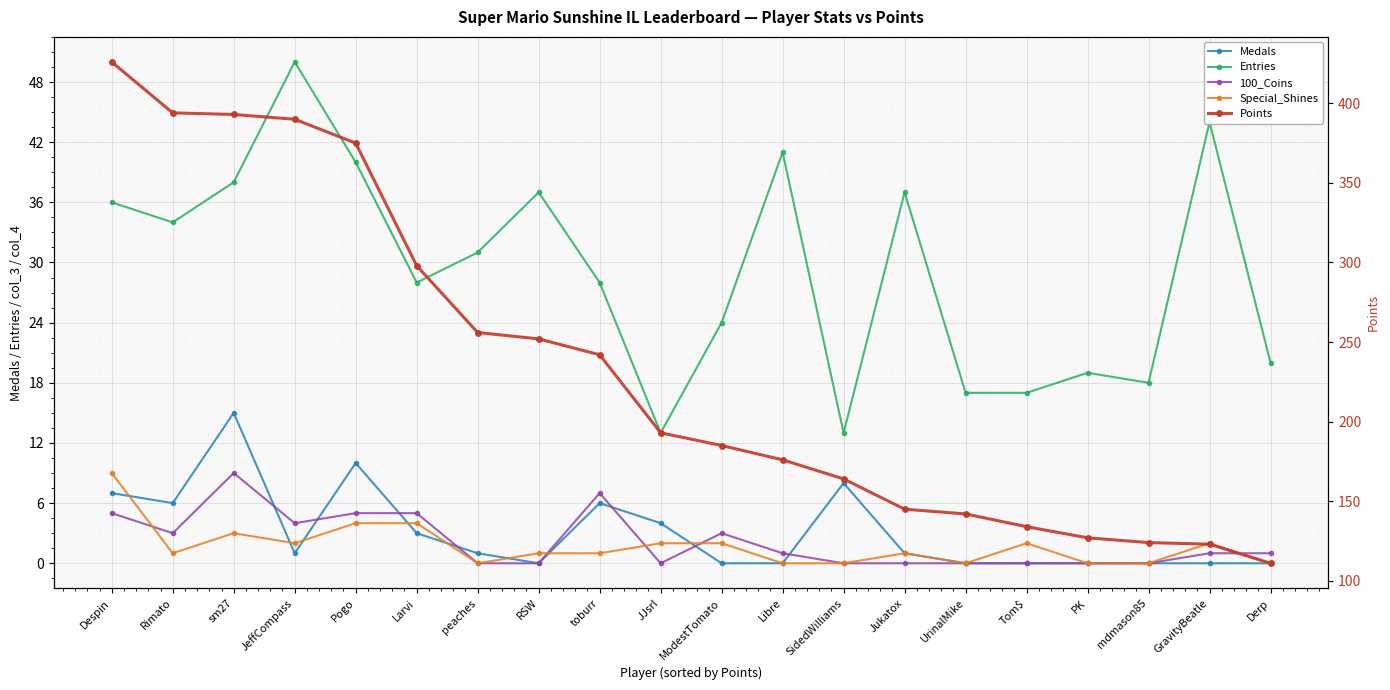

What is the sum of the Medals values at sm27 and GravityBeatle?

15